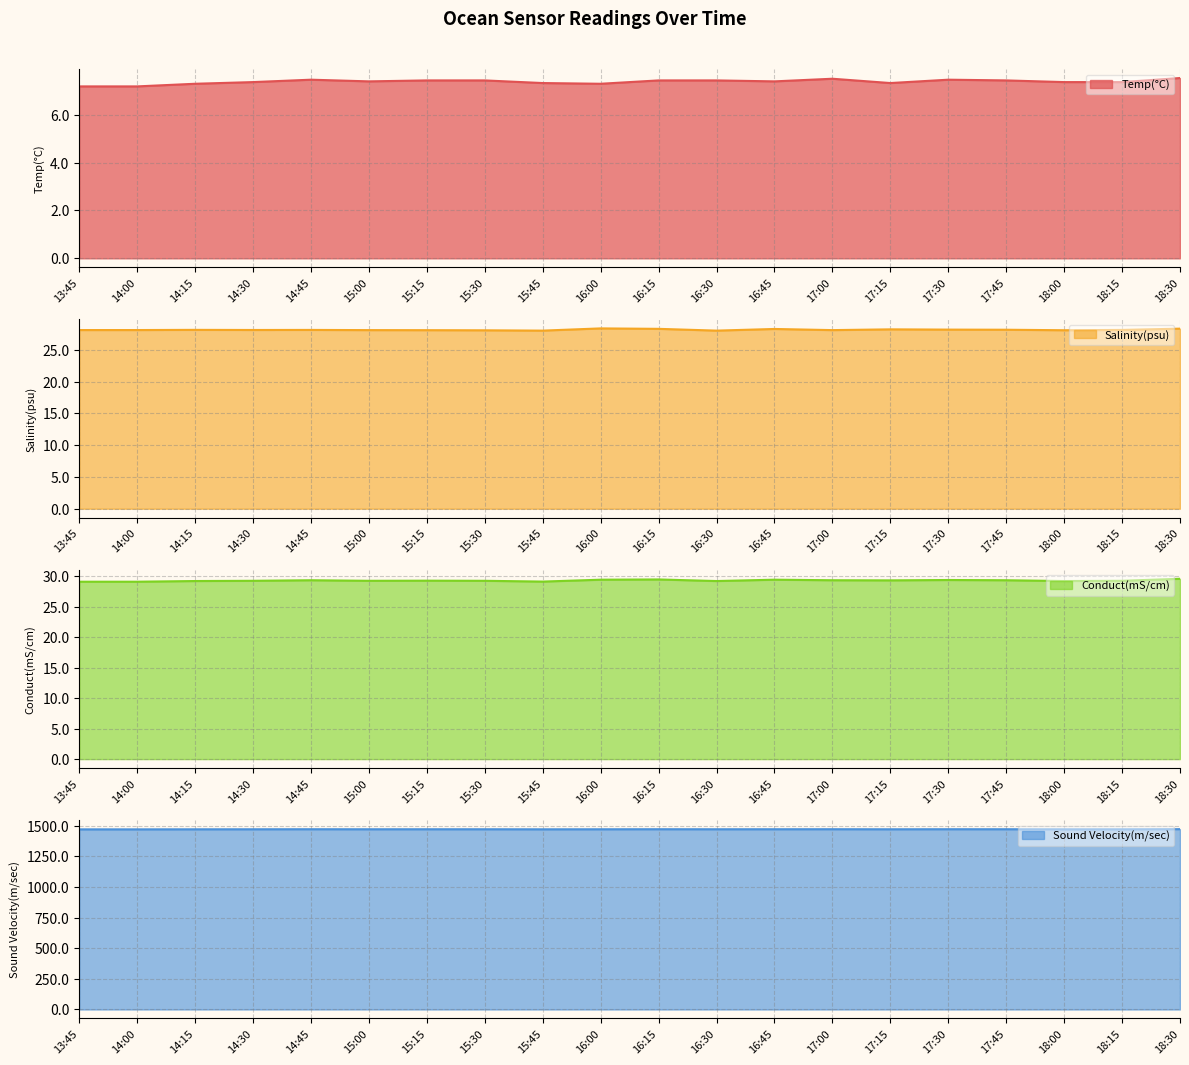

What is the sum of the Sound Velocity(m/sec) values at 16:15 and 17:45?

2943.4